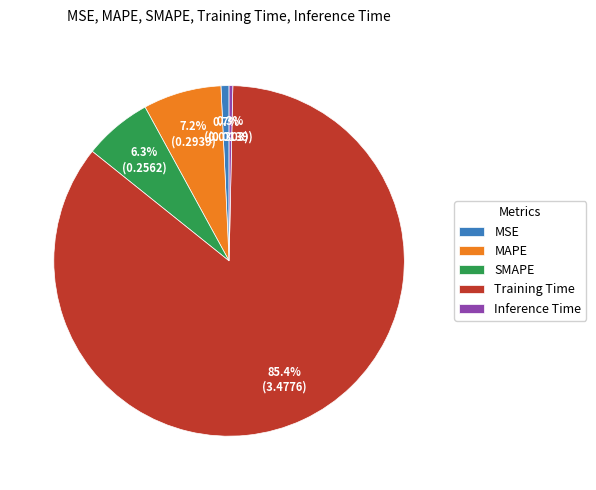

To the nearest percent, what is the average slice percentage?

20%